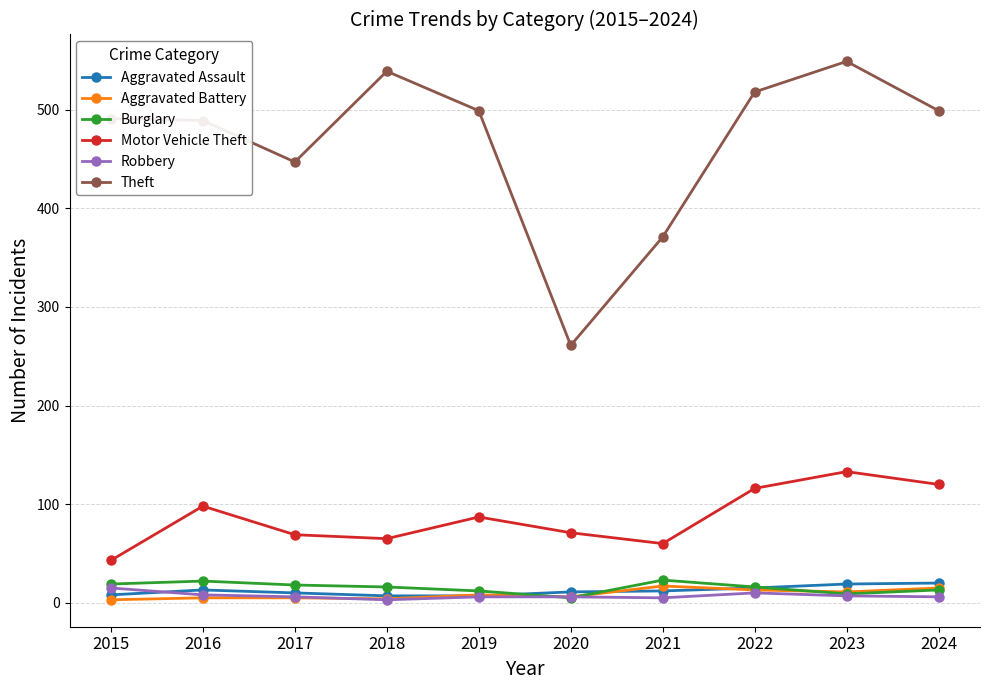

True or false: Aggravated Assault has a value of 8 at 2015.

True